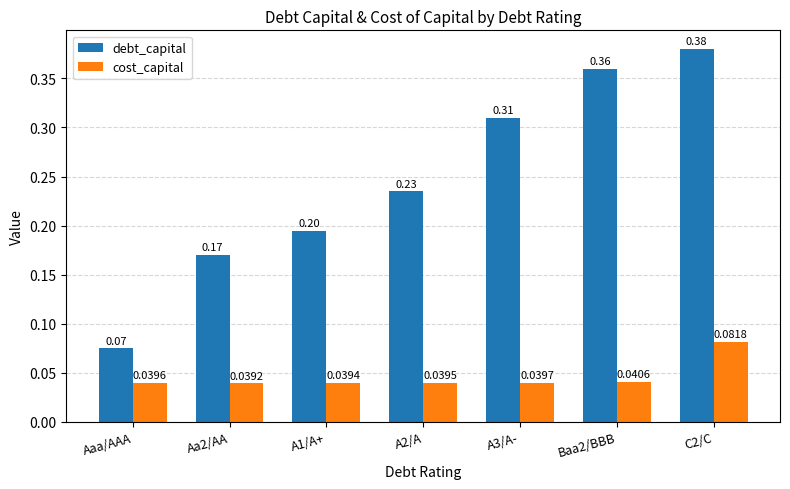

Is the value of debt_capital at Aa2/AA greater than the value of cost_capital at C2/C?

Yes